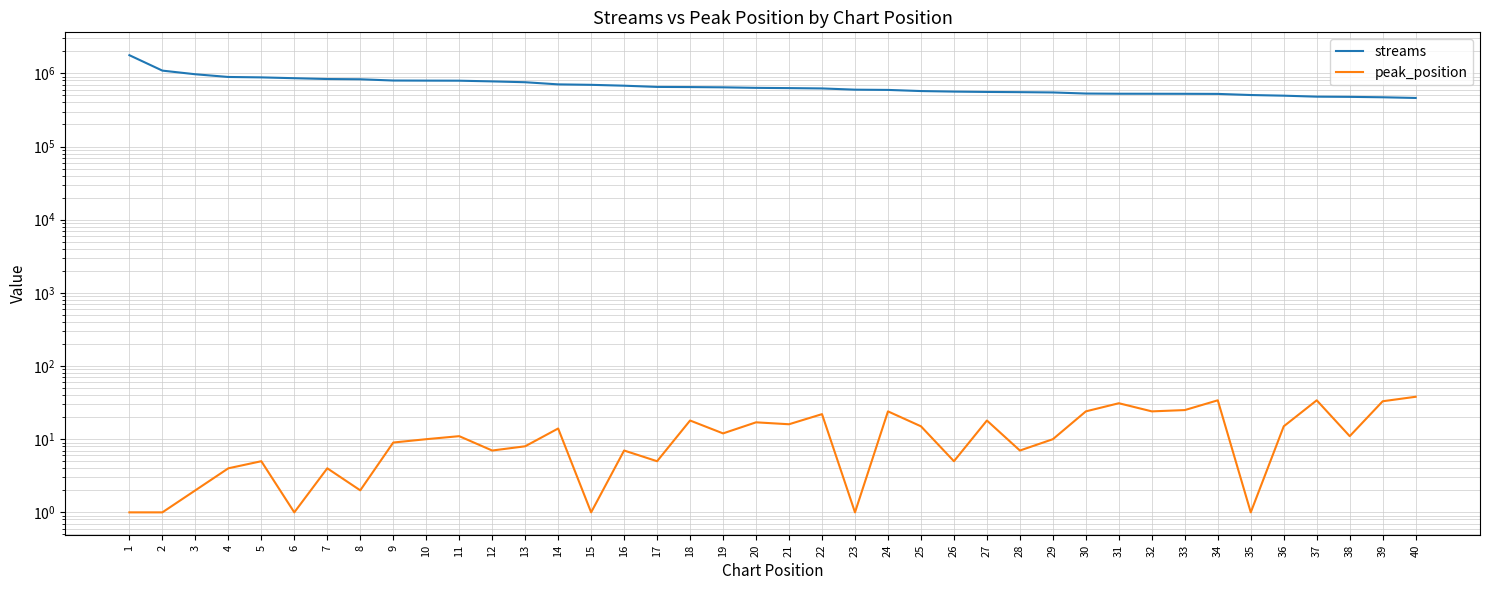

Between 3 and 4, which is larger?

3